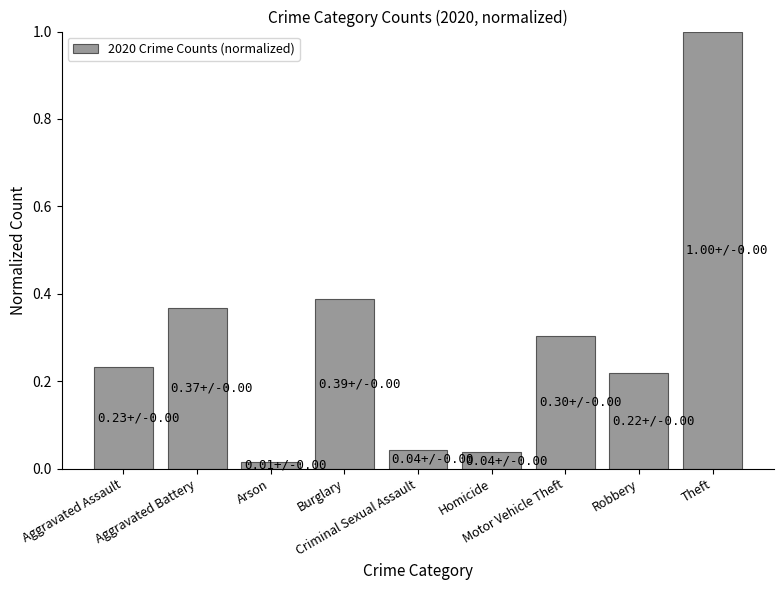

How many bars are there in total?

9